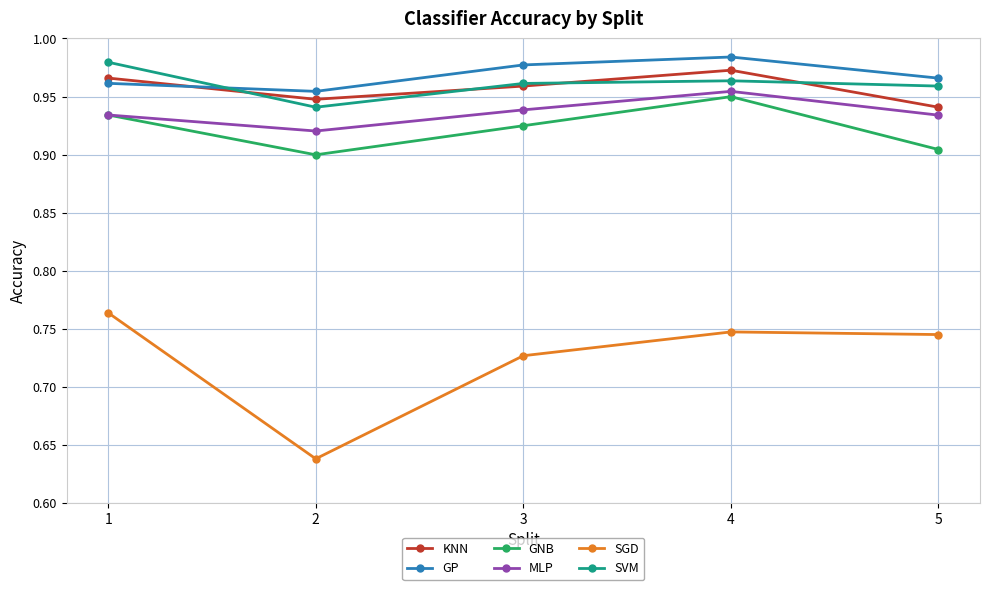

Which series has the largest total across all categories?

GP